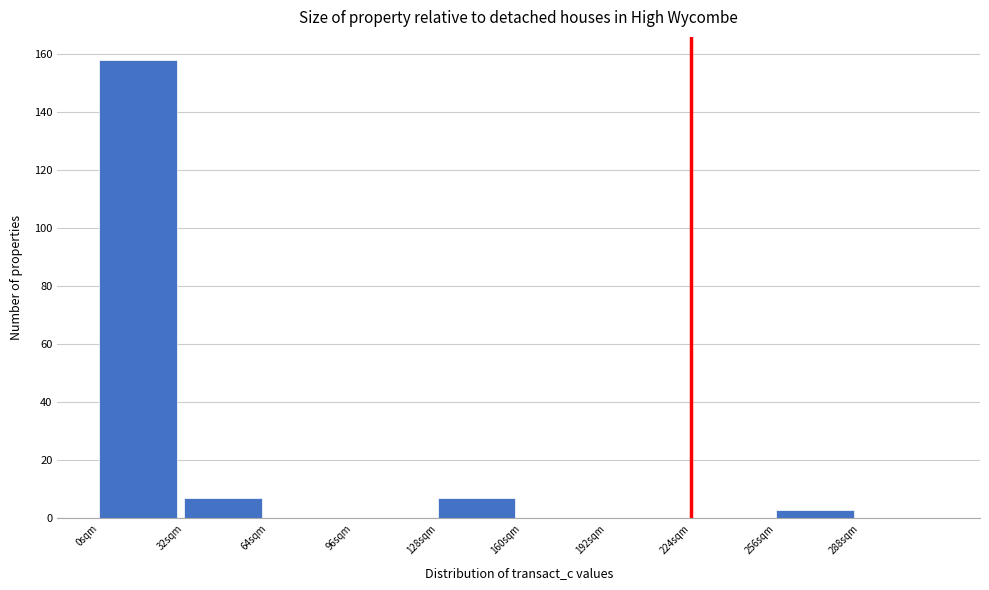

What is the height of the bar covering 128 to 160 on the x-axis? Neither the bar edges nor the heights are printed on the chart, so give them approximately, as read against the axes.

8